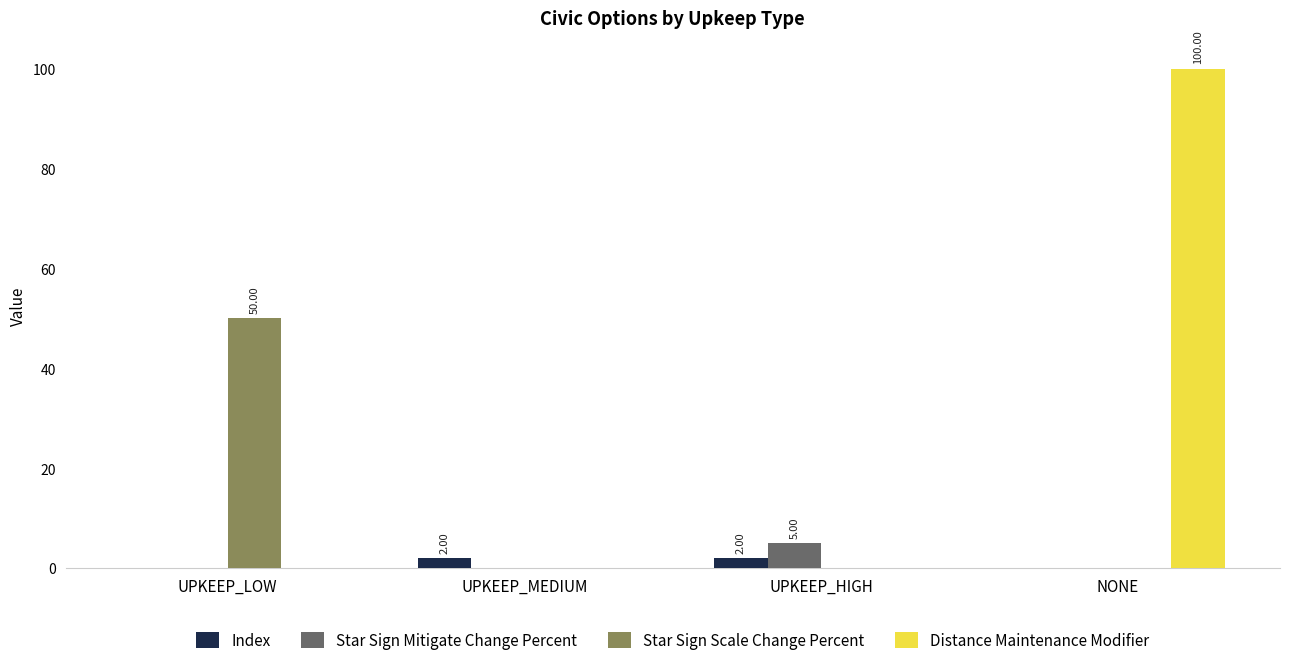

What is the total value across all series at UPKEEP_LOW?

50